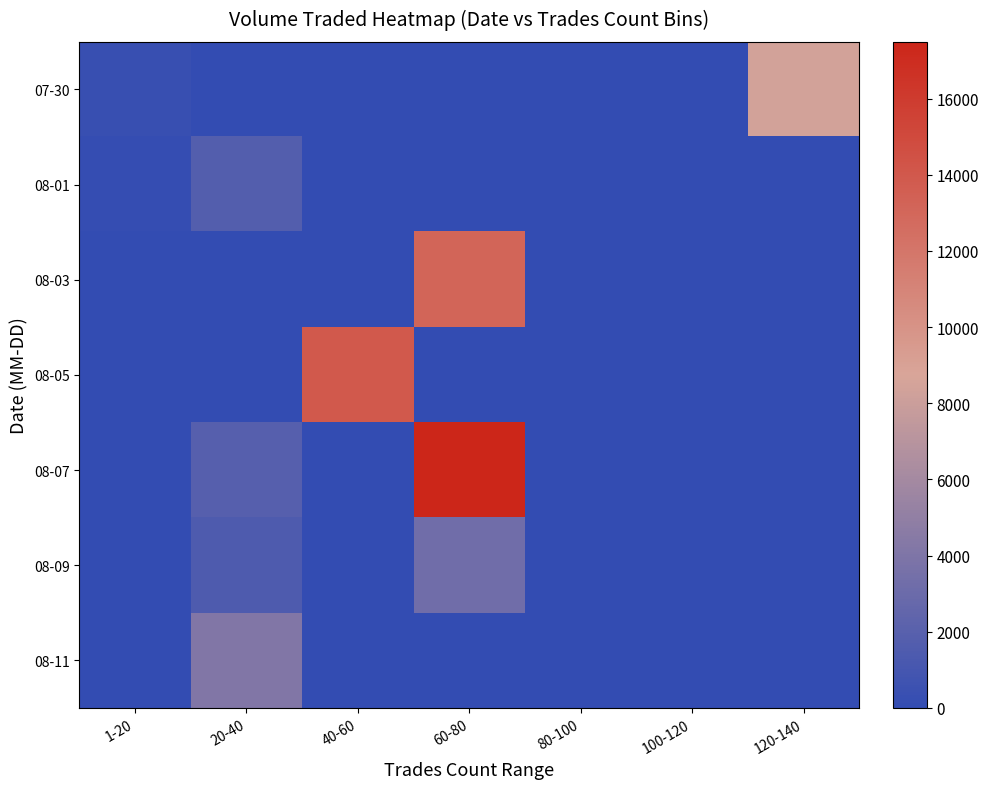

Between 1-20 and 60-80, which is larger?

1-20